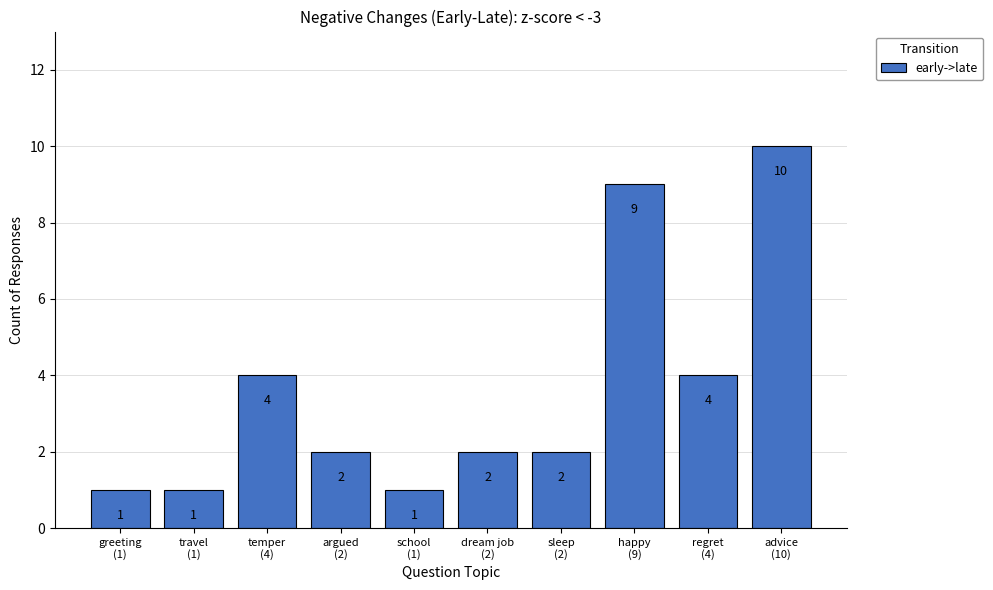

What position from the right is school
(1)?

6